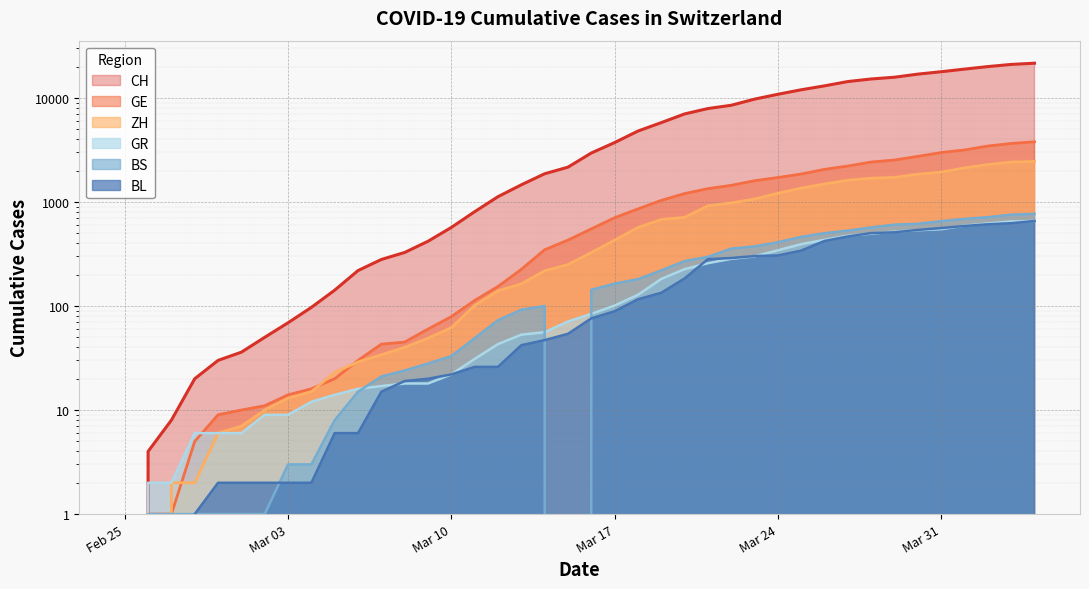

What is the value of the CH point at the 25th from the left?

7014